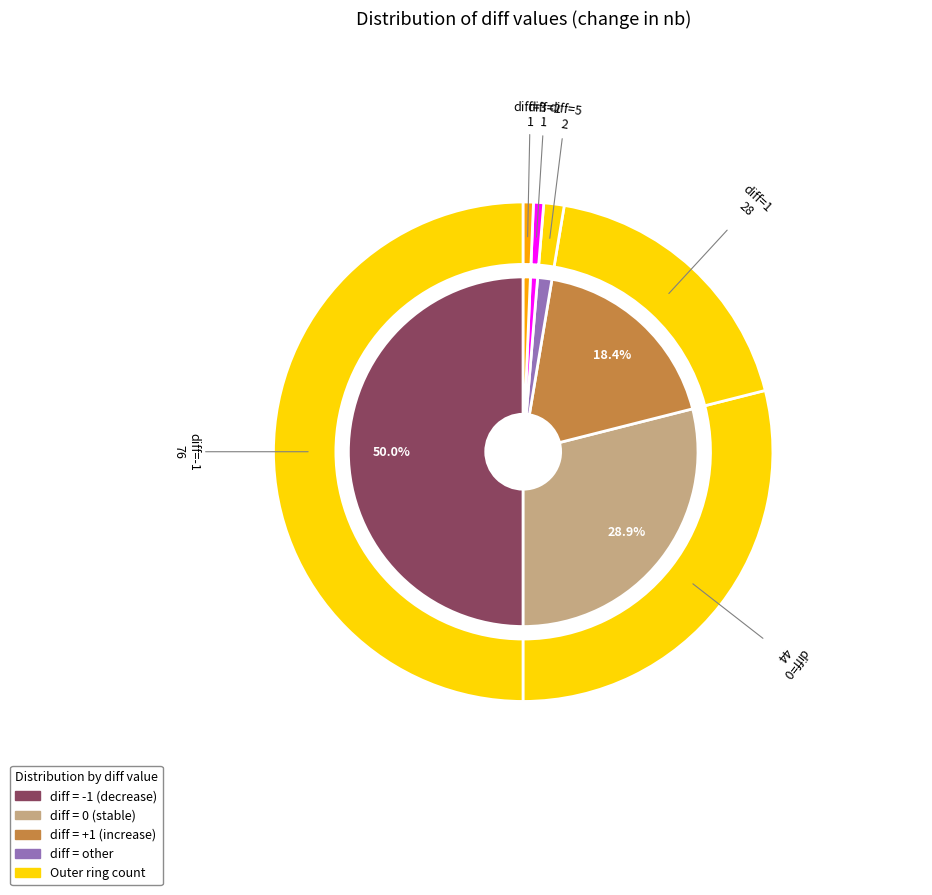

Which category has the biggest portion of the pie?

-1